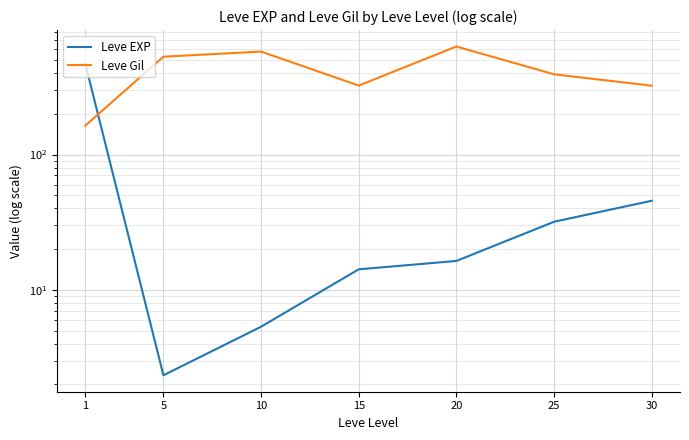

Reading left to right, list all the values displayed in this chart.

Leve EXP: 468.5	2.3	5.3	14.2	16.3	31.8	45.5
Leve Gil: 163.5	528.3	576.7	323.3	628.3	391.7	322.5